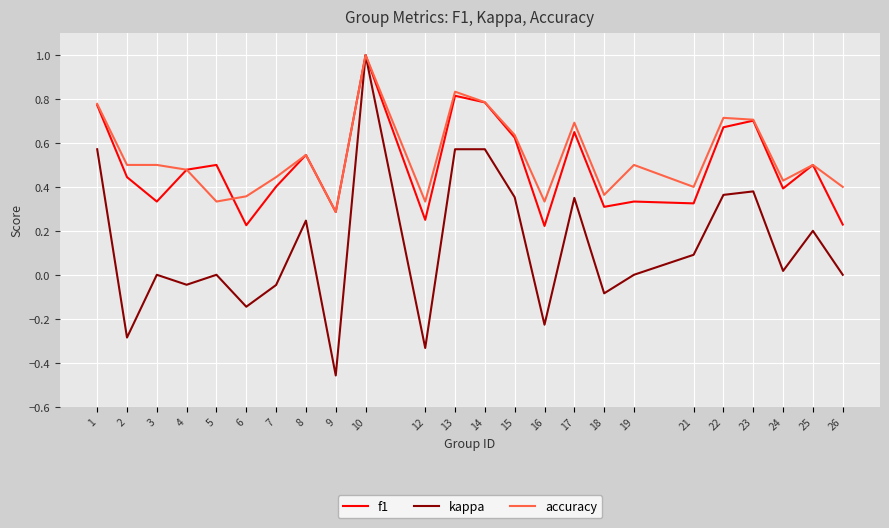

The kappa series shows 0.3 at 17. True or false?

True